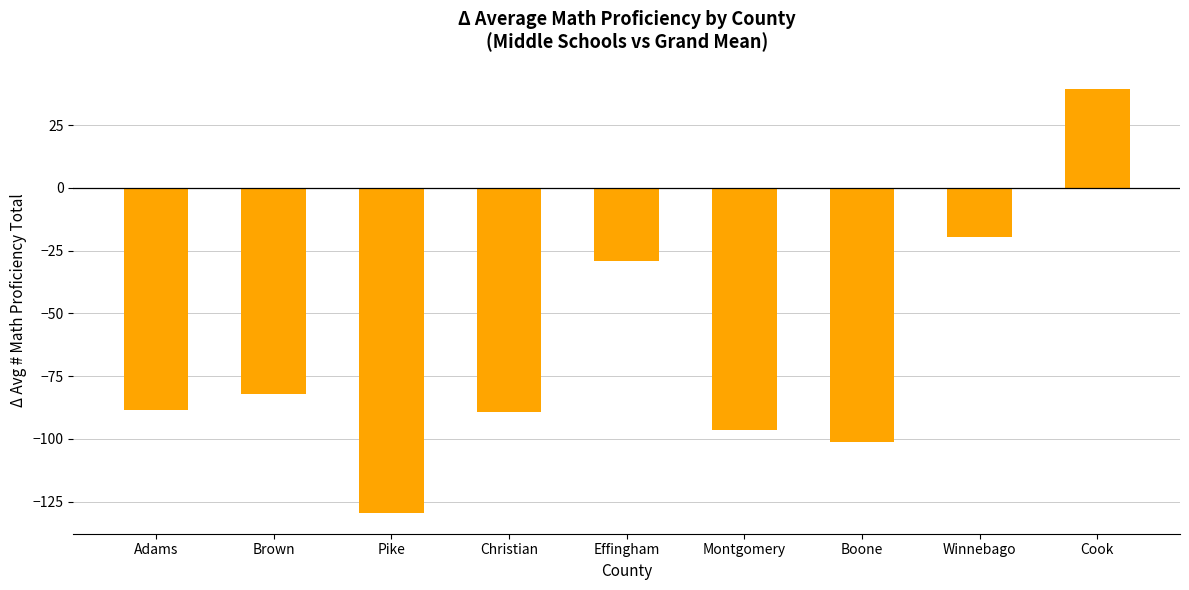

How many data points does each series have?

9